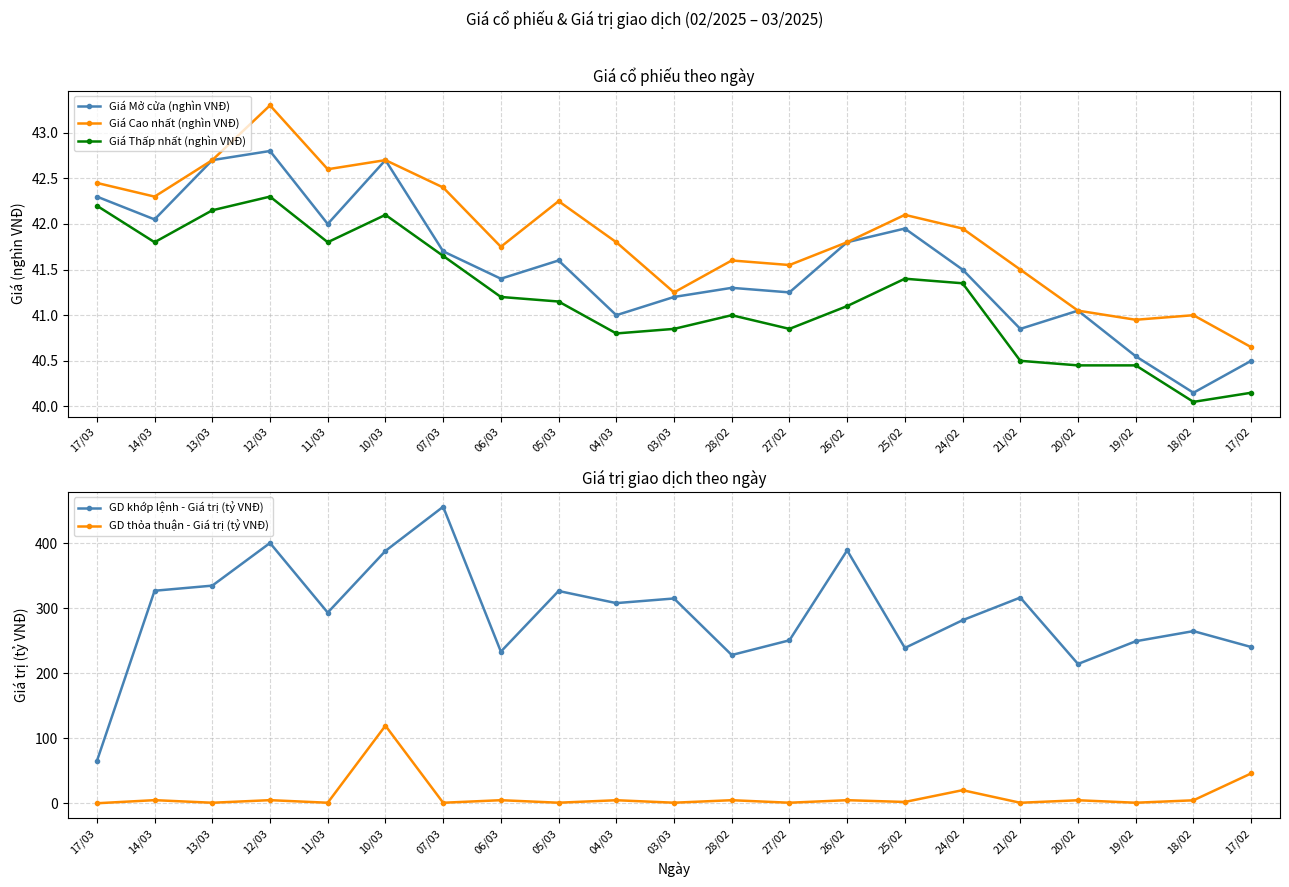

Where is the first local maximum for GD khớp lệnh - Giá trị (tỷ VNĐ)?

12/03